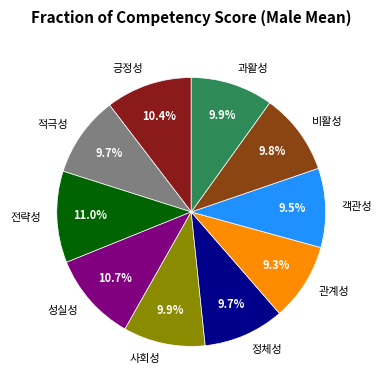

What is the ratio of the value at 관계성 to the value at 성실성?

0.9